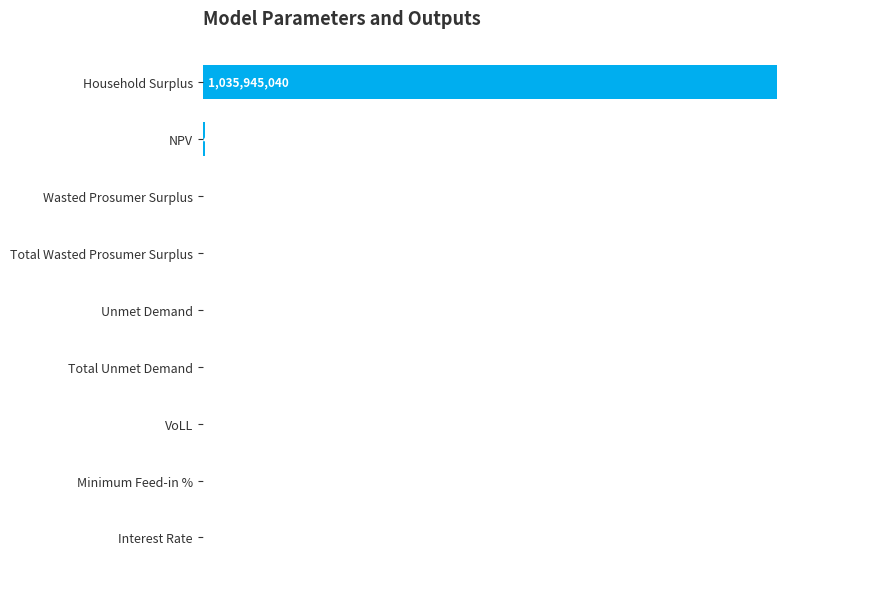

Where is the data nearest to the value 517972519?

NPV